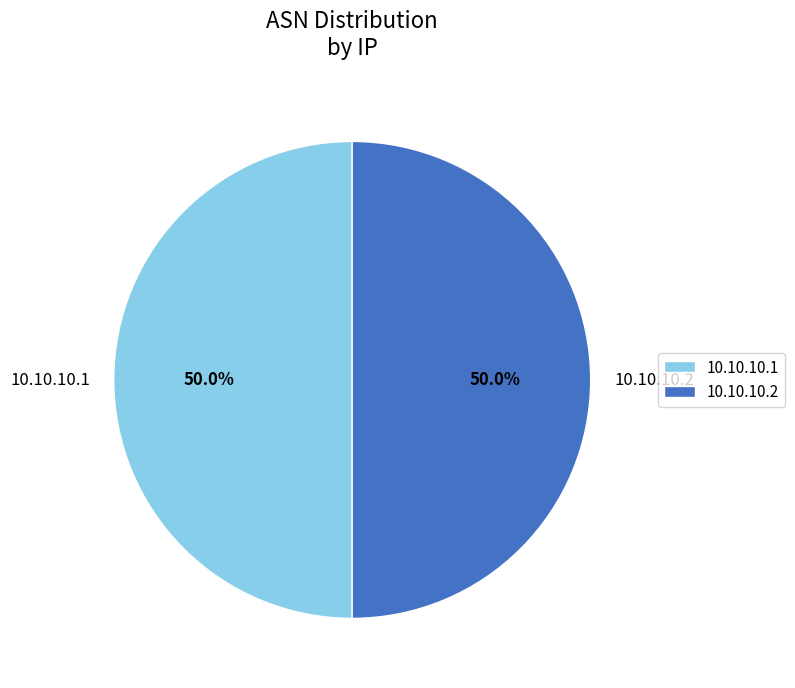

What is the total percentage of 10.10.10.1 and 10.10.10.2?

100.0%